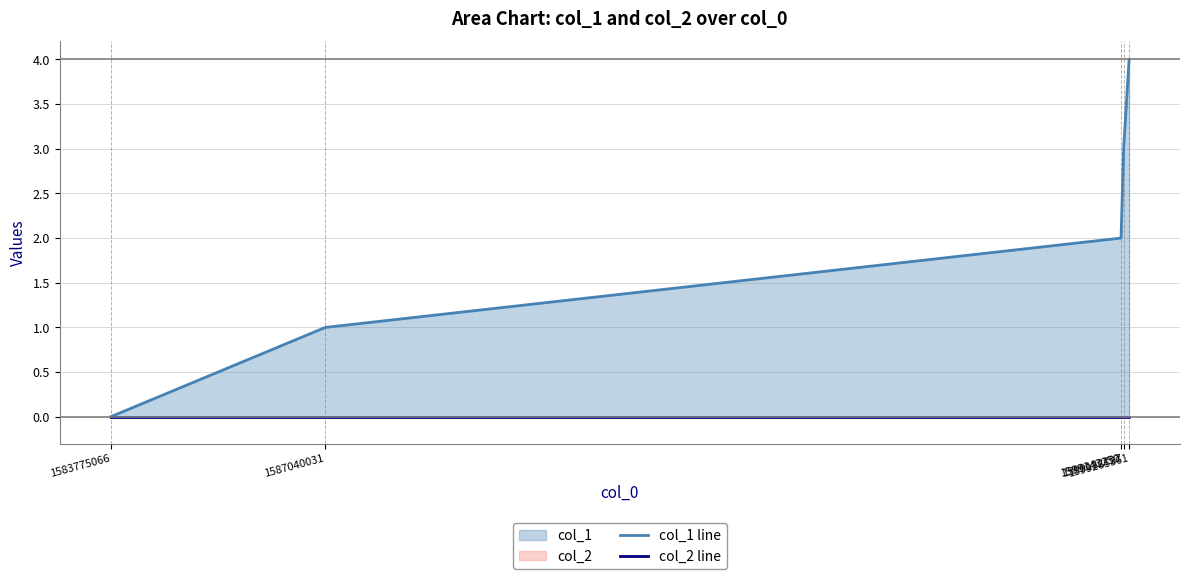

True or false: col_1 line and col_2 line intersect in this chart.

False